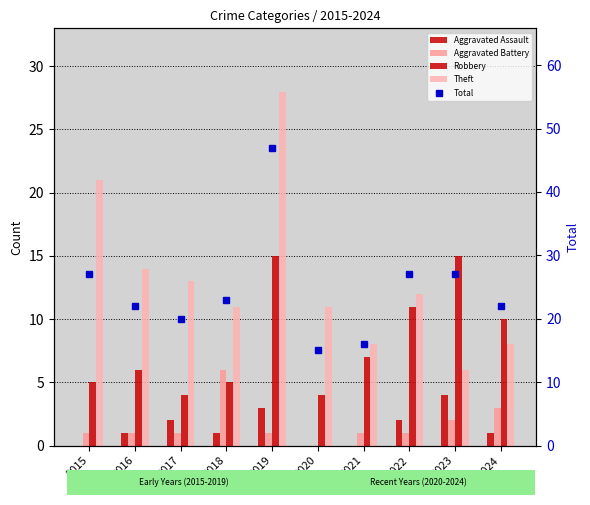

Reading right to left, what are all the values shown in this chart?

Aggravated Assault: 2024=1	2023=4	2022=2	2021=0	2020=0	2019=3	2018=1	2017=2	2016=1	2015=0
Aggravated Battery: 2024=3	2023=2	2022=1	2021=1	2020=0	2019=1	2018=6	2017=1	2016=1	2015=1
Robbery: 2024=10	2023=15	2022=11	2021=7	2020=4	2019=15	2018=5	2017=4	2016=6	2015=5
Theft: 2024=8	2023=6	2022=12	2021=8	2020=11	2019=28	2018=11	2017=13	2016=14	2015=21
Total: 2024=22	2023=27	2022=27	2021=16	2020=15	2019=47	2018=23	2017=20	2016=22	2015=27